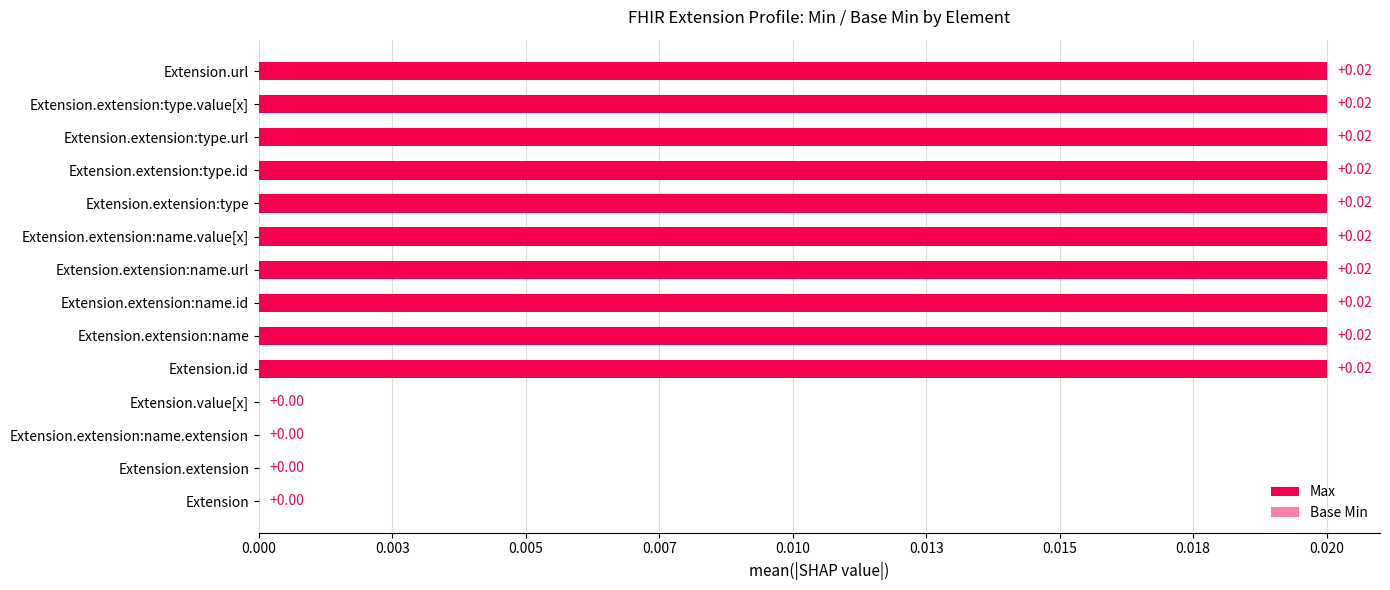

Is it true that Base Min equals 0.0 at Extension.extension:name.value[x]?

False